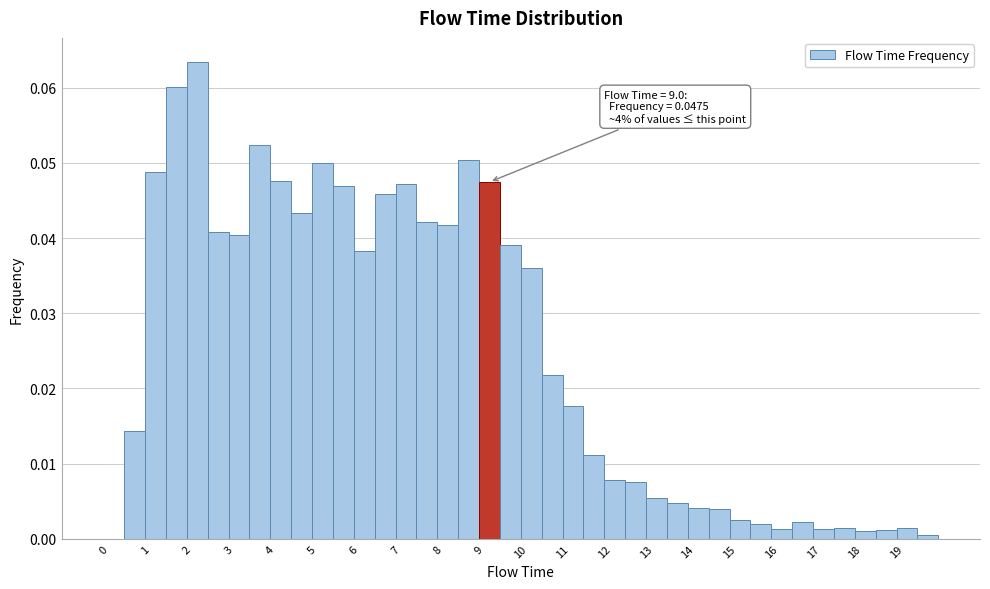

Over which range of the x-axis is the bar tallest?

2.0 to 2.5